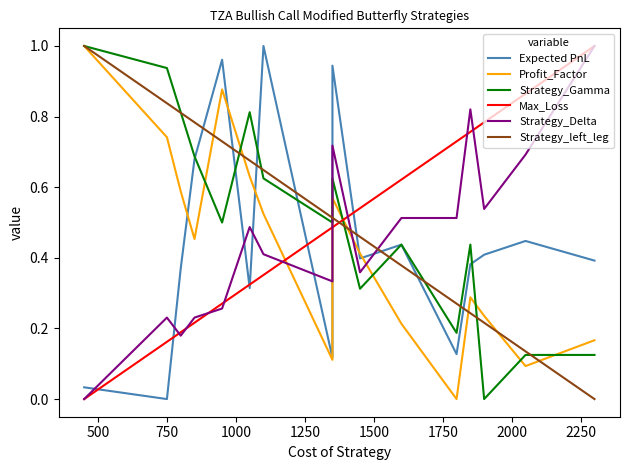

What is the highest value of the Strategy_Delta series?

1.0